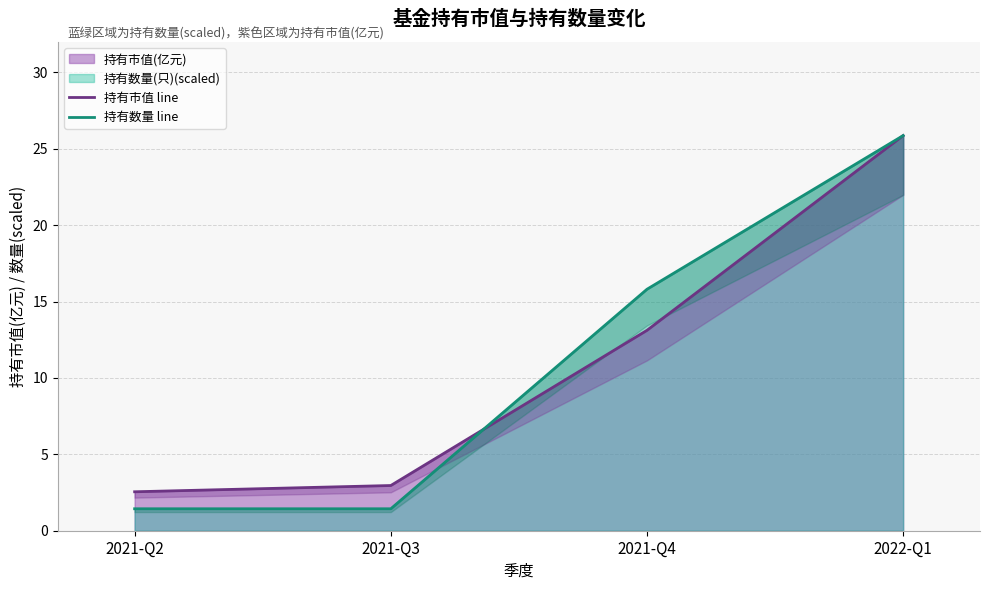

What is the maximum value shown in the chart?

25.9